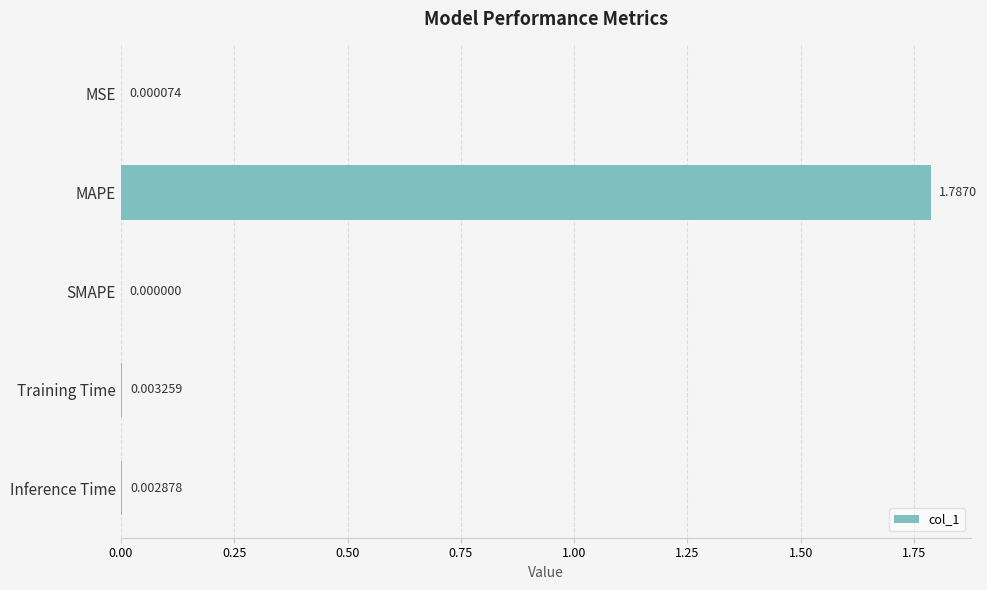

What is the change in value from MSE to MAPE?

+1.8